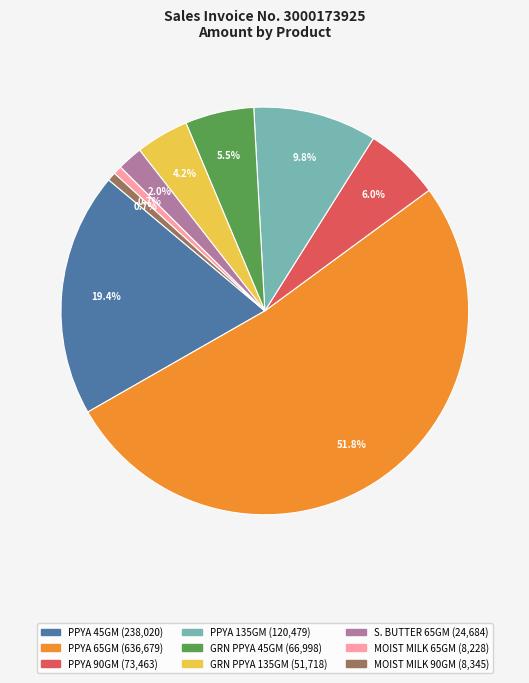

Is there a majority slice in this chart?

Yes